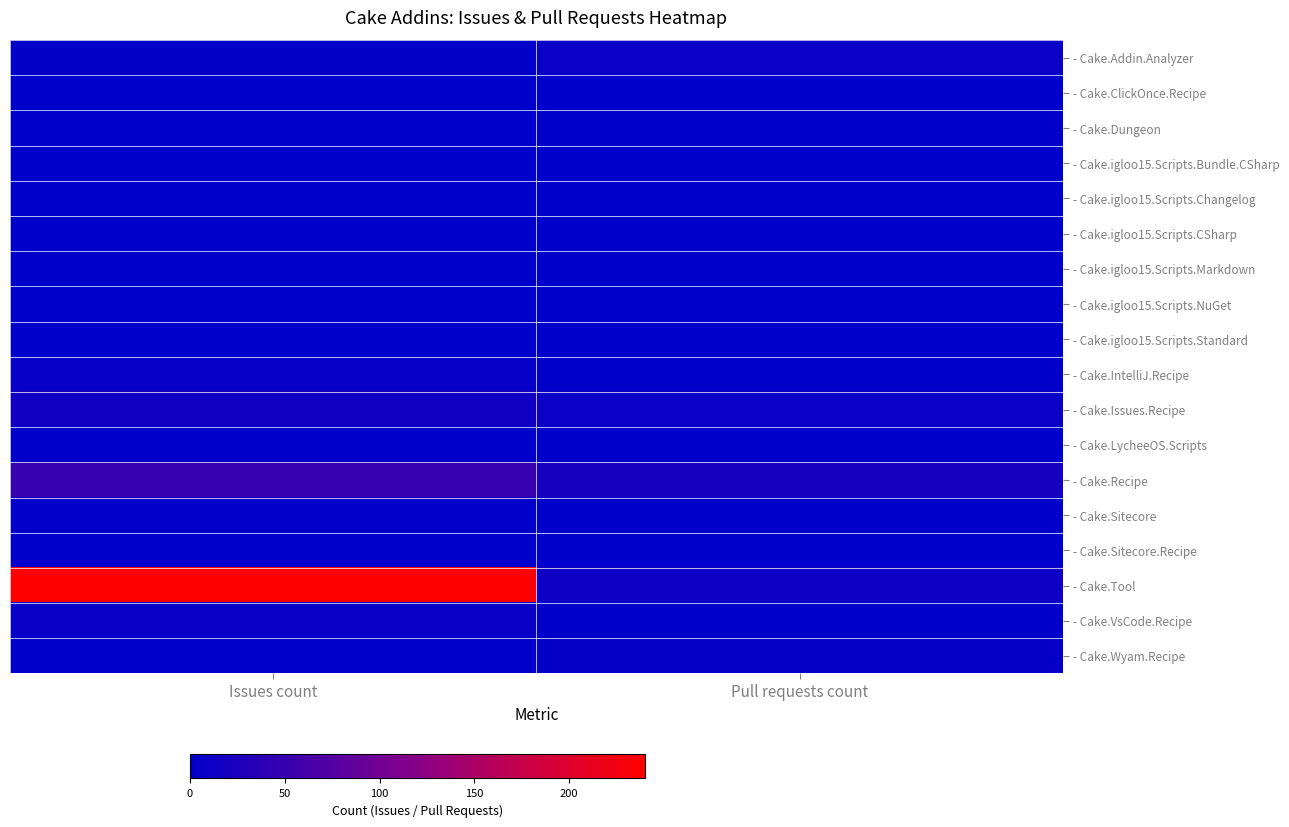

At which category does the chart reach its peak across all series?

Issues count